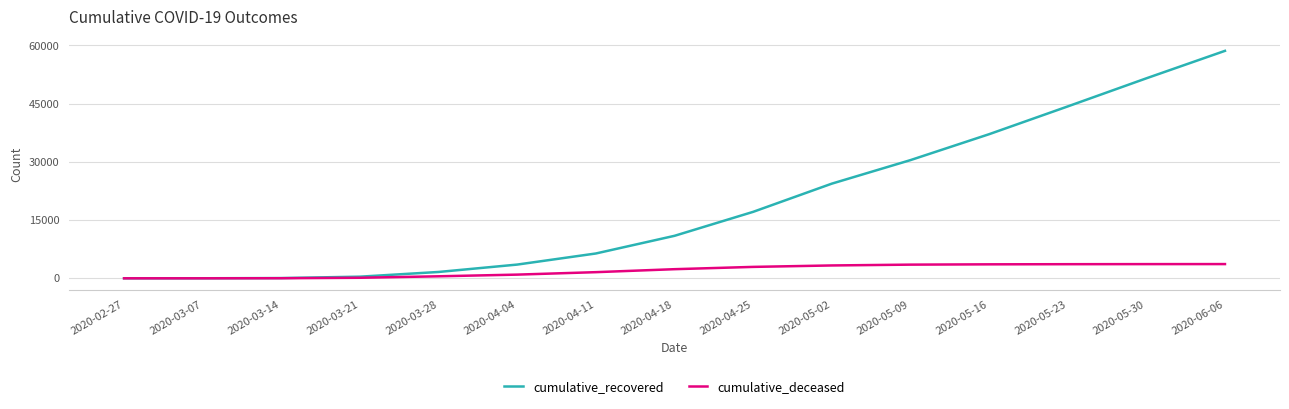

Where is cumulative_recovered nearest to the value 29308?

2020-05-09